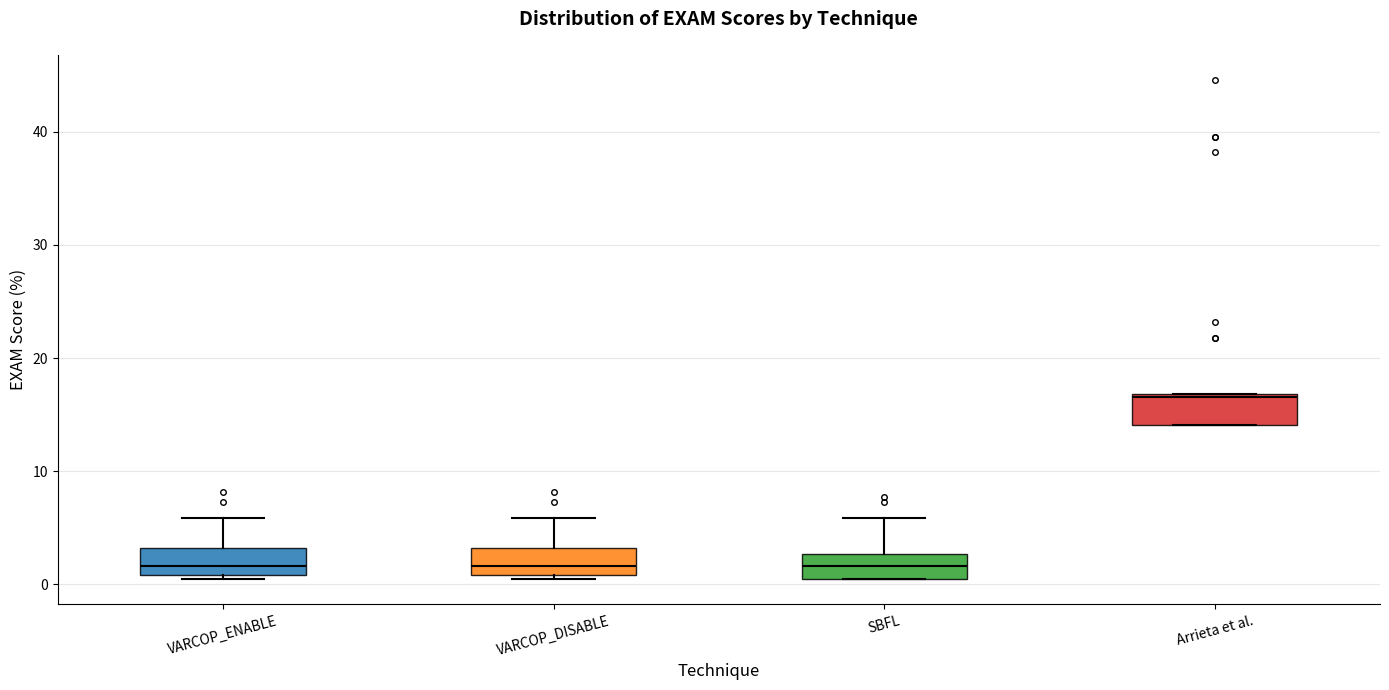

Where does the median line of the box for VARCOP_DISABLE sit on the y-axis? The values are not printed on the chart, so give them approximately, as read against the axis.

2